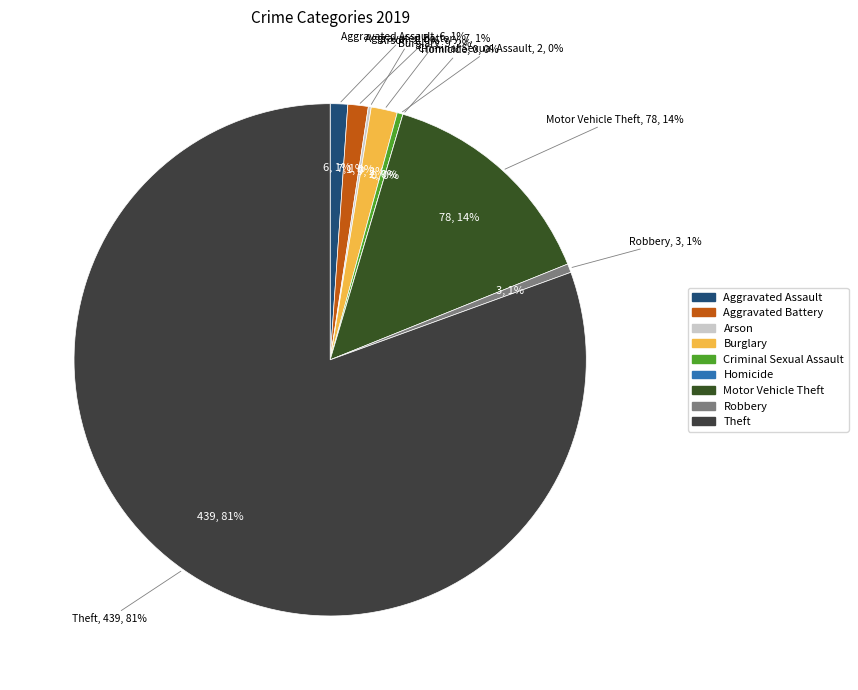

The Aggravated Battery slice represents 1% of the pie. True or false?

True